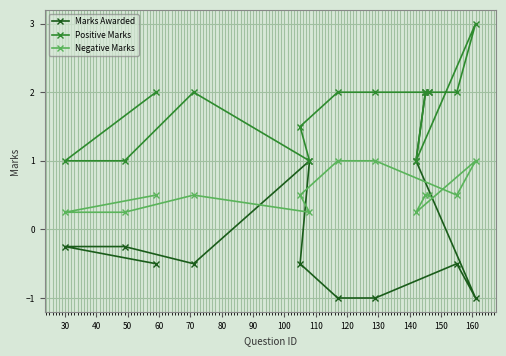

At how many categories does at least one series exceed 0?

13